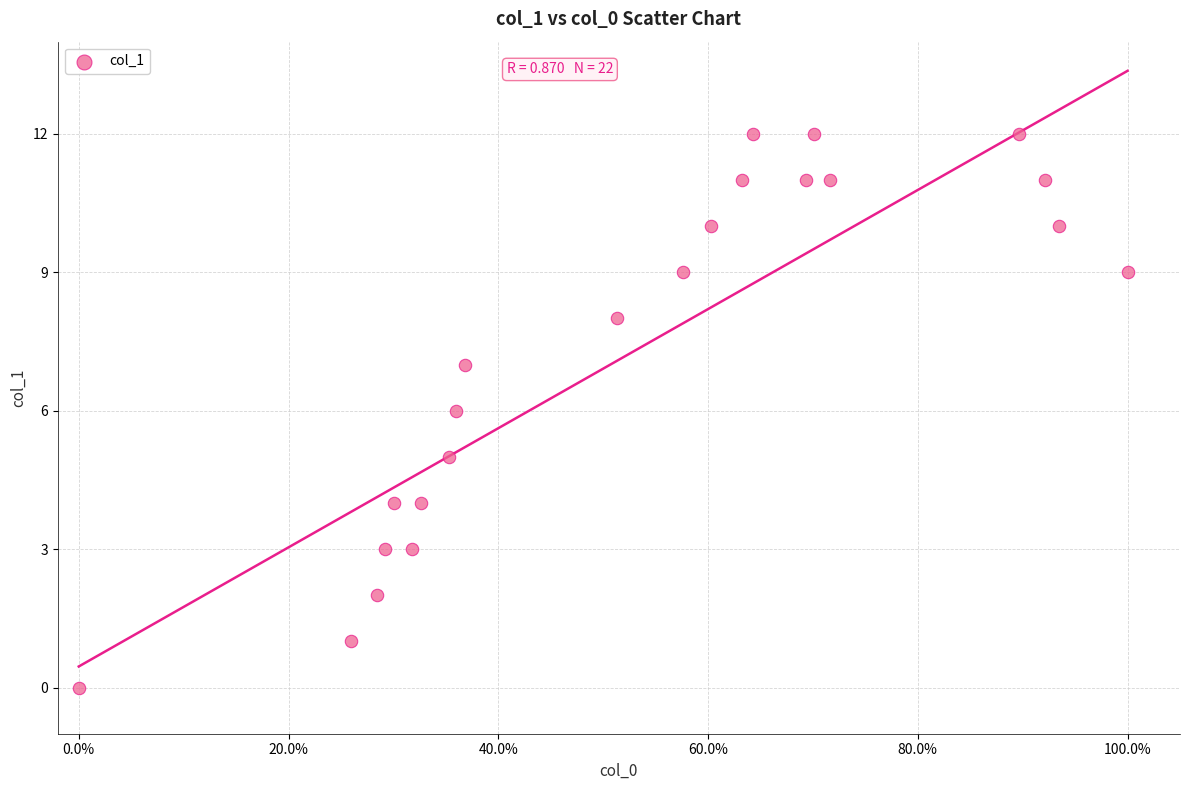

What is the range of Y values (max minus min)?

12